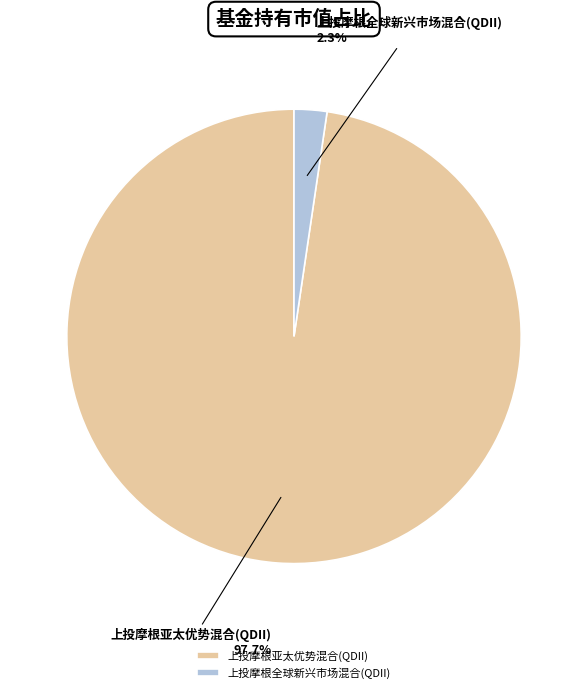

To the nearest percent, what portion does 上投摩根亚太优势混合(QDII) represent?

98%